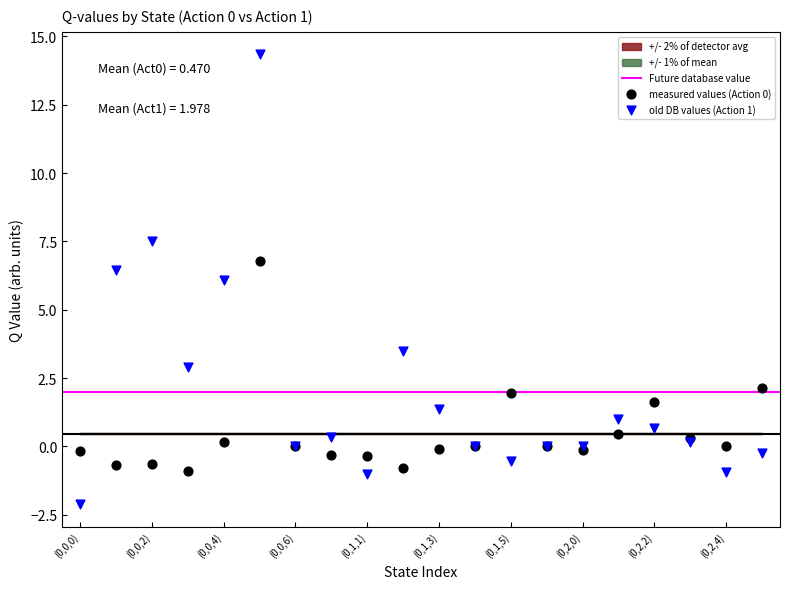

Which series contains the highest Y value?

old DB values (Action 1)